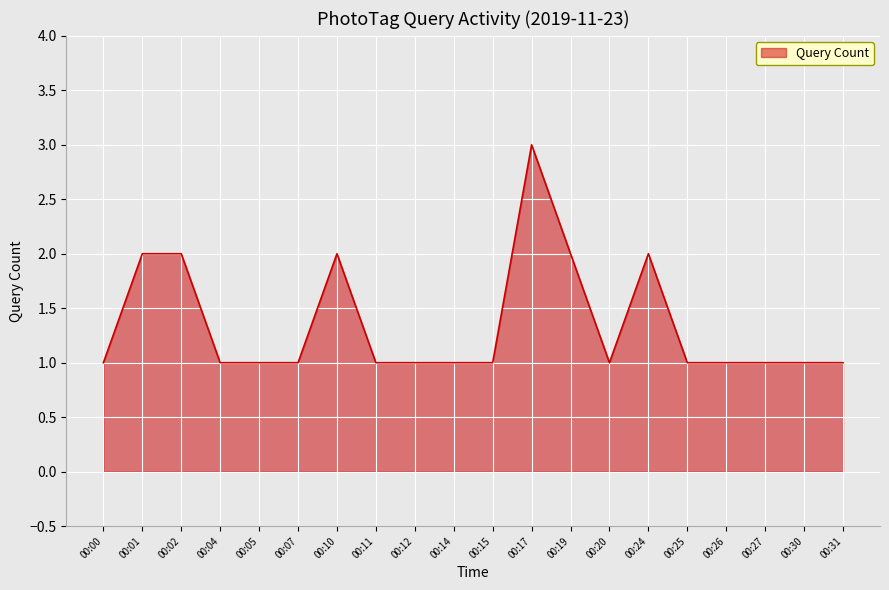

The value at 00:04 is 1. True or false?

True